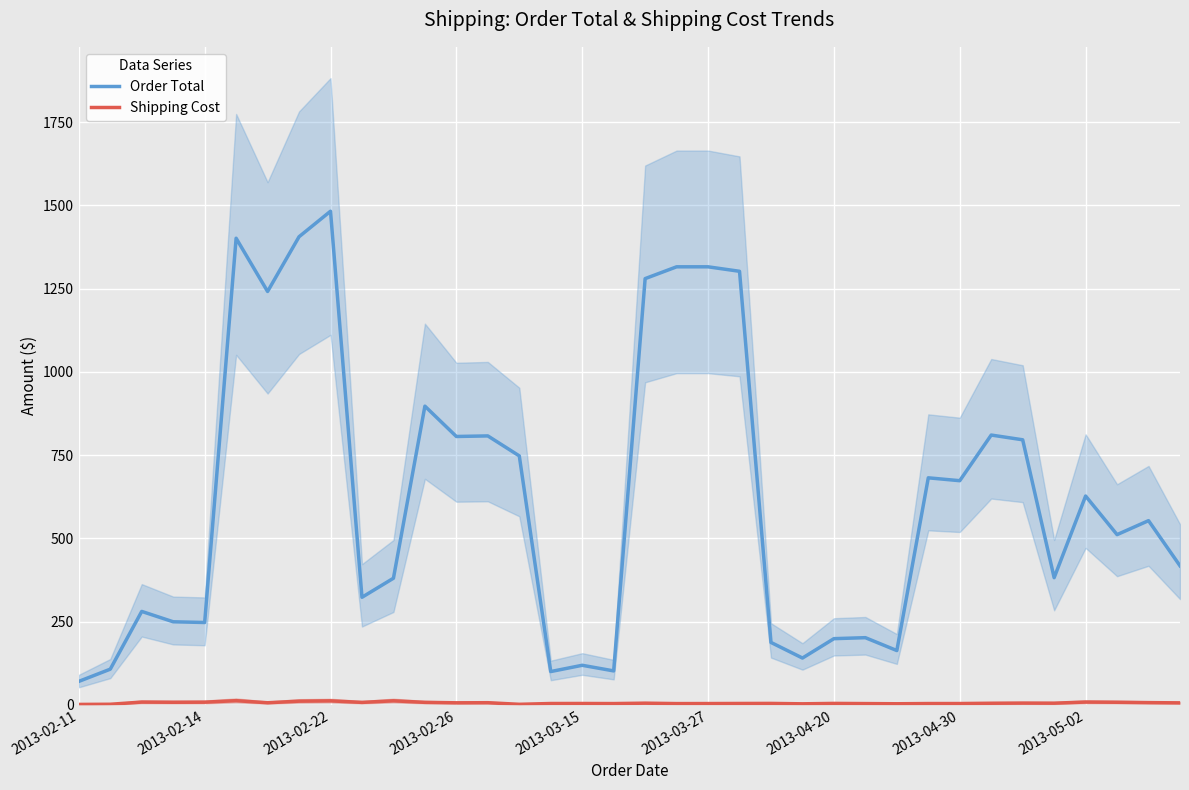

List the series in order of their overall mean, lowest first.

Shipping Cost, Order Total